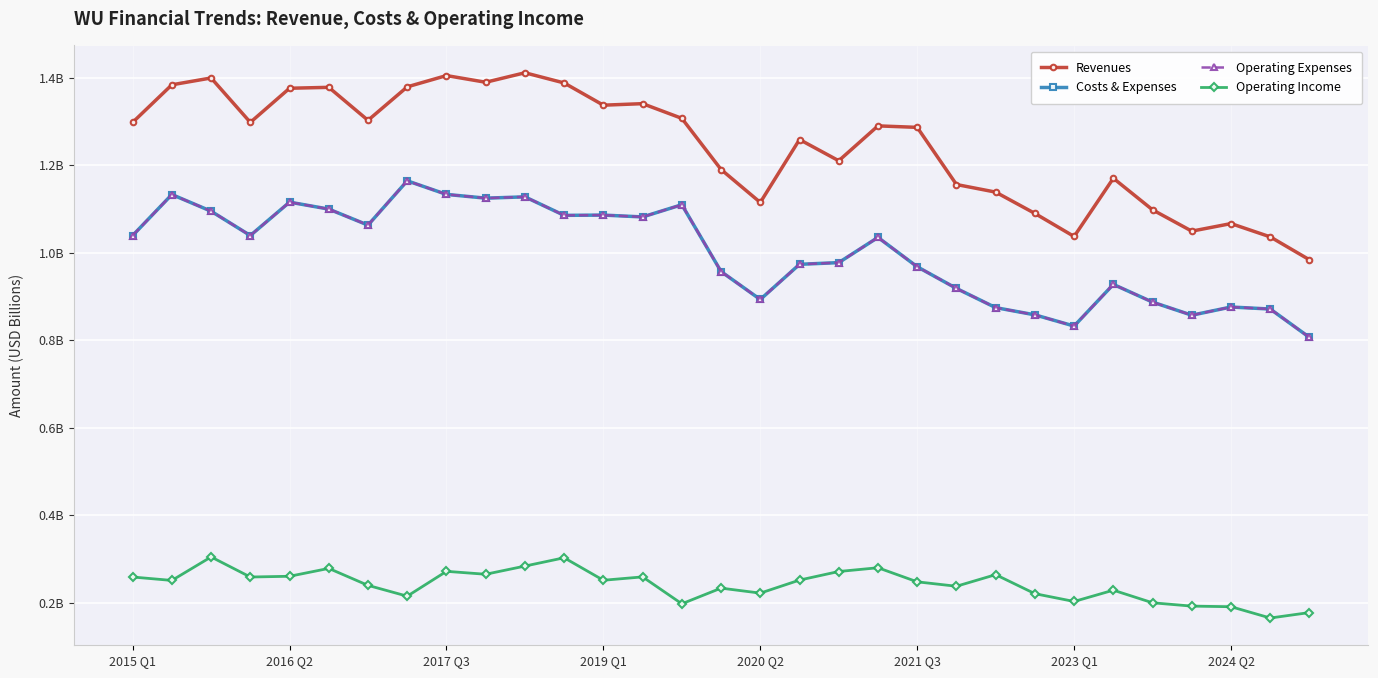

What is the minimum value shown in the chart?

0.2